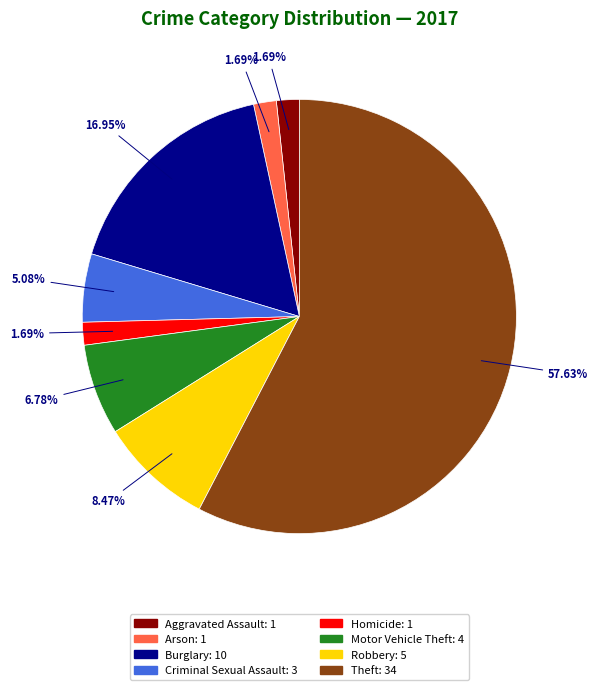

To the nearest percent, what is the difference between the largest and smallest slice percentages?

56%